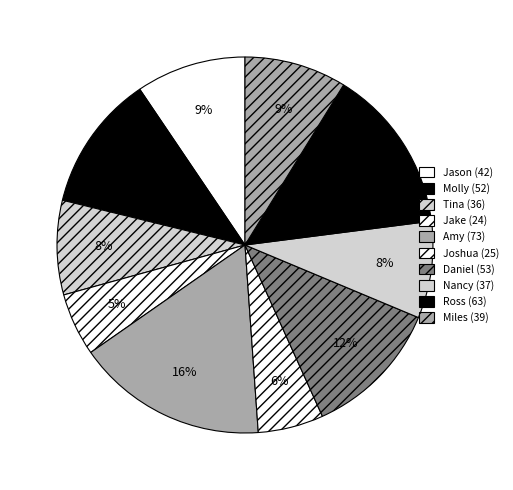

Between Daniel (53) and Jake (24), which is larger?

Daniel (53)